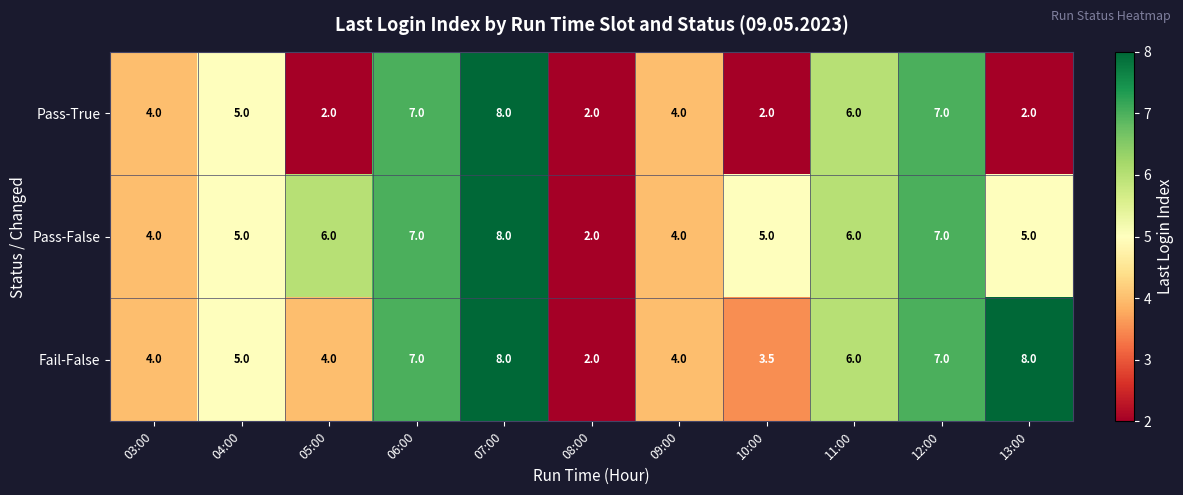

What is the lowest value of the Fail-False series?

2.0